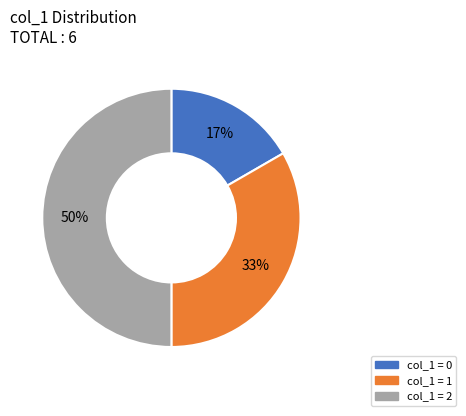

To the nearest percent, what is the average slice percentage?

33%